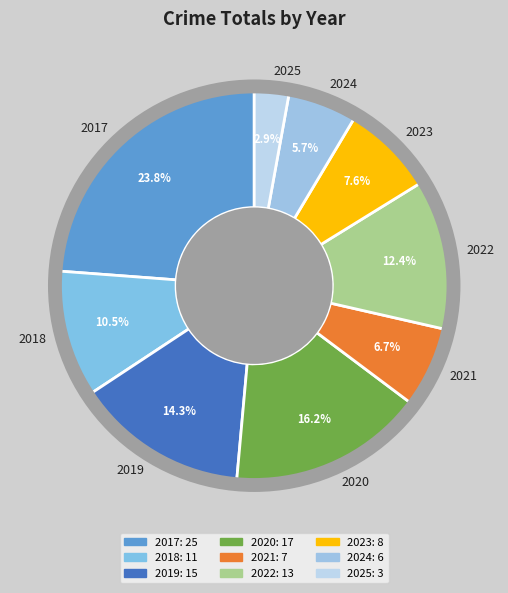

Rank the categories by value from highest to lowest.

2017, 2020, 2019, 2022, 2018, 2023, 2021, 2024, 2025